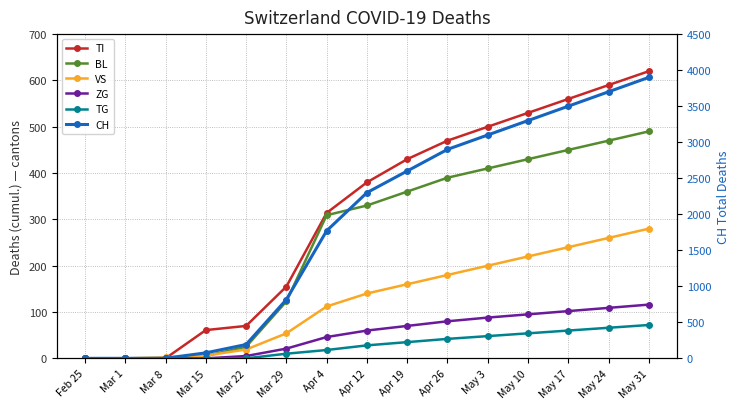

At which label is VS closest to 140?

Apr 12